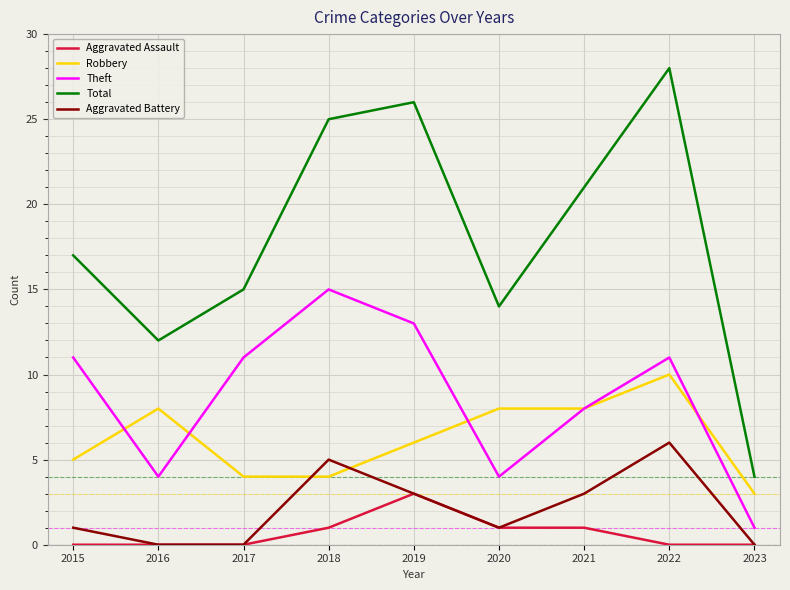

Reading right to left, transcribe all the data shown in this chart.

Aggravated Assault: 0	0	1	1	3	1	0	0	0
Robbery: 3	10	8	8	6	4	4	8	5
Theft: 1	11	8	4	13	15	11	4	11
Total: 4	28	21	14	26	25	15	12	17
Aggravated Battery: 0	6	3	1	3	5	0	0	1